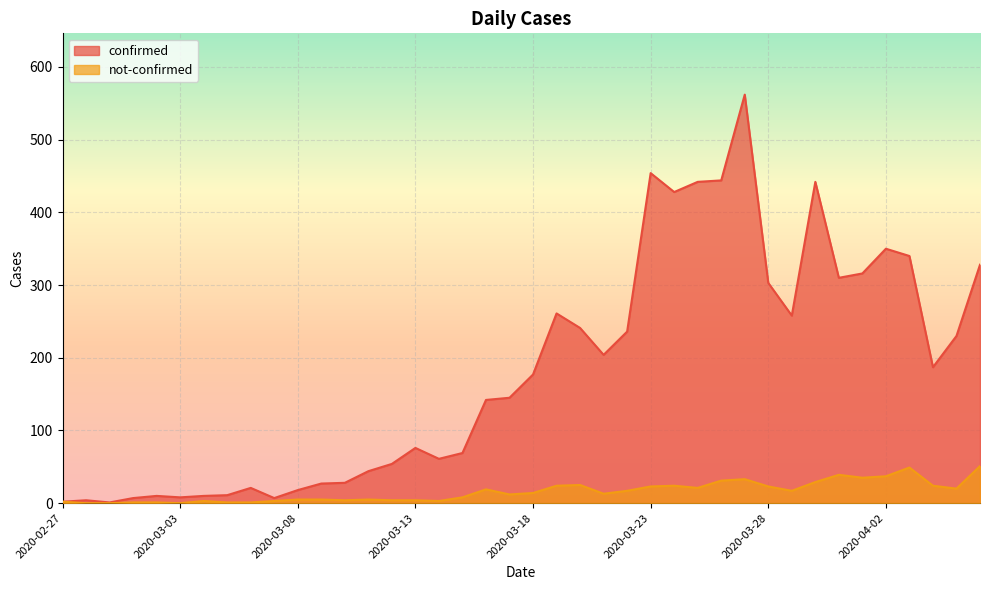

At which label is not-confirmed closest to 25?

2020-03-20